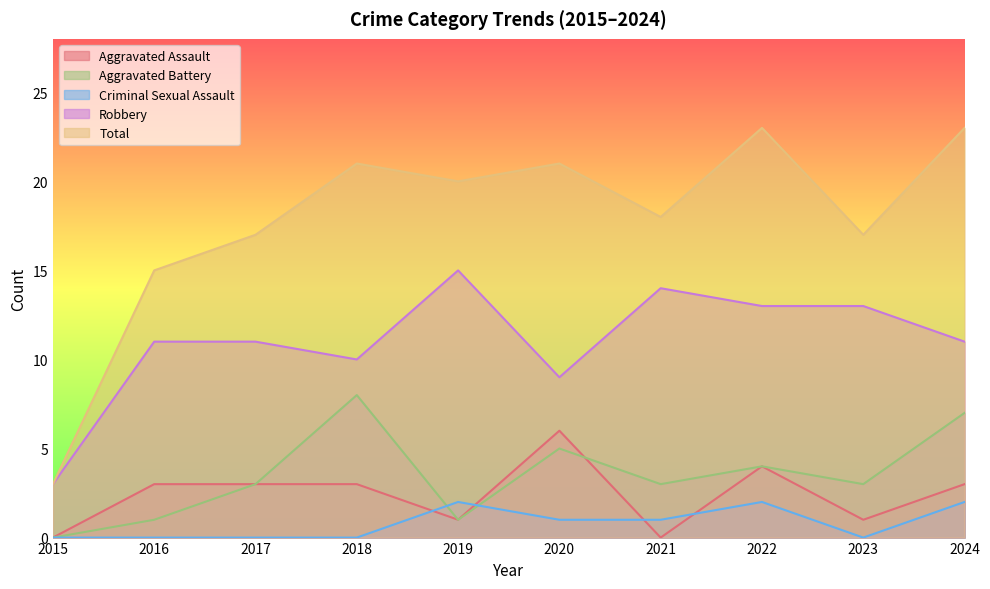

How many data points in Aggravated Assault are above 3?

2